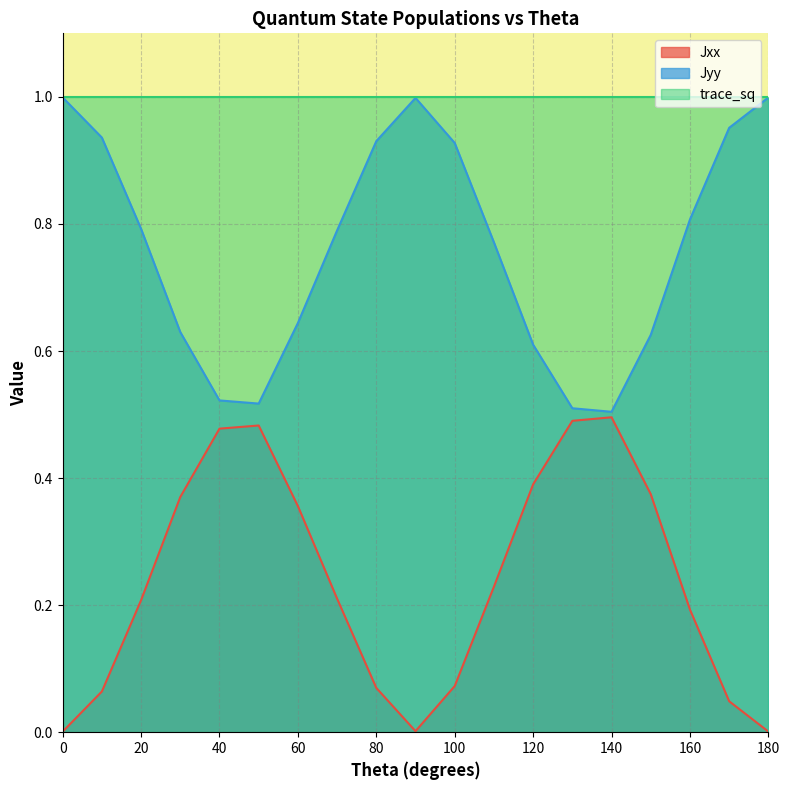

How many interior local peaks does the Jyy series have?

1